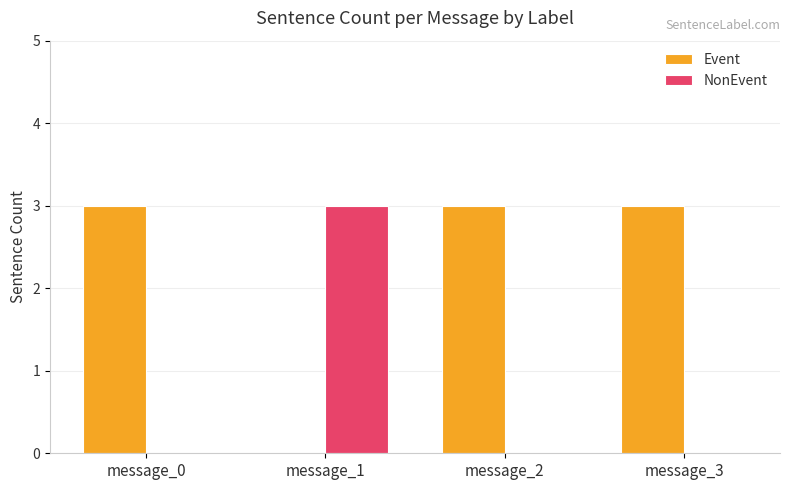

Count the number of categories in the chart.

4